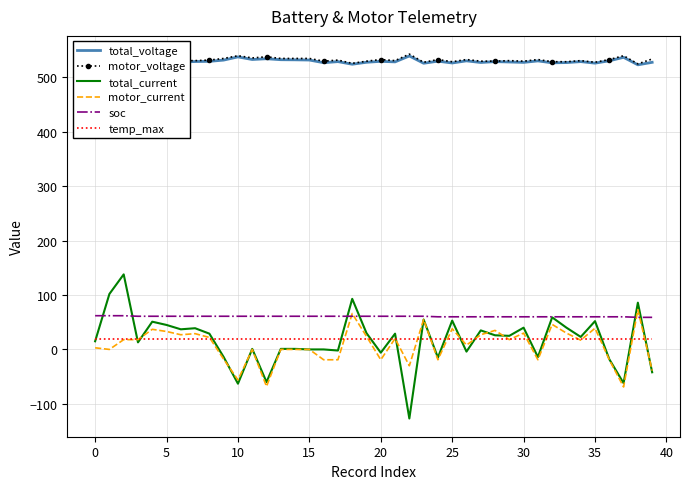

What is the difference between the maximum and minimum values in the motor_current series?

142